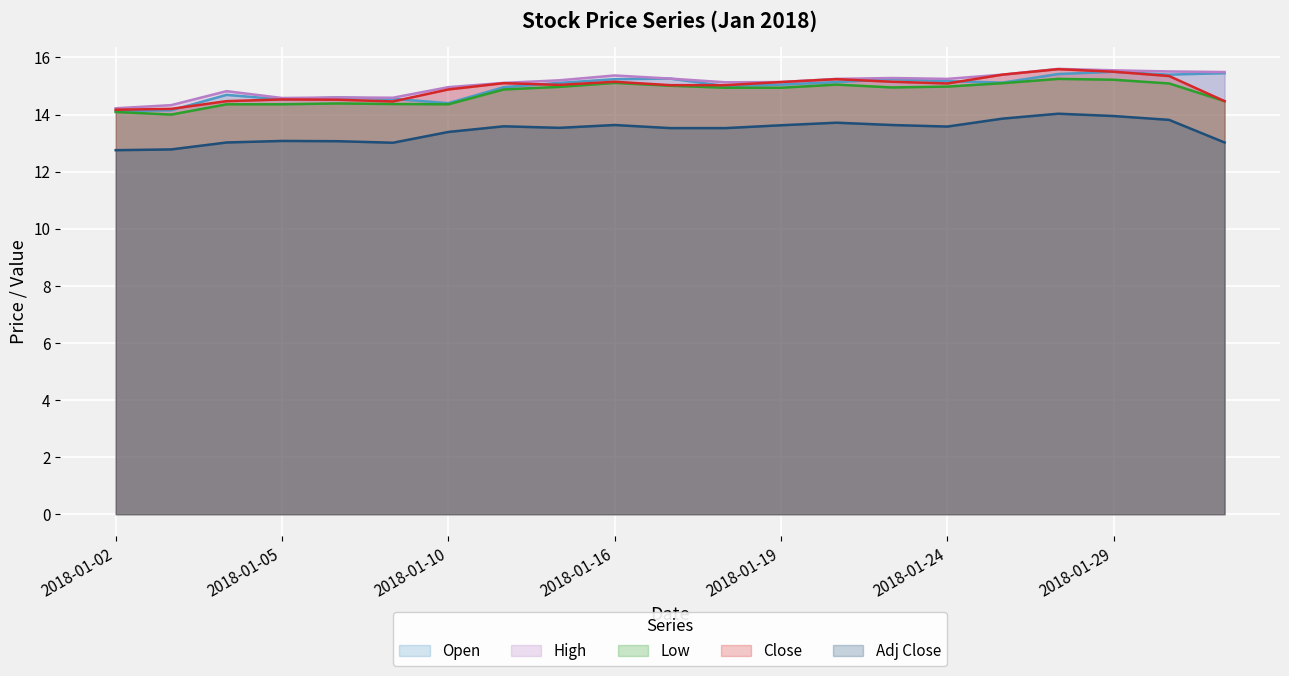

How many interior local peaks does the Close series have?

5